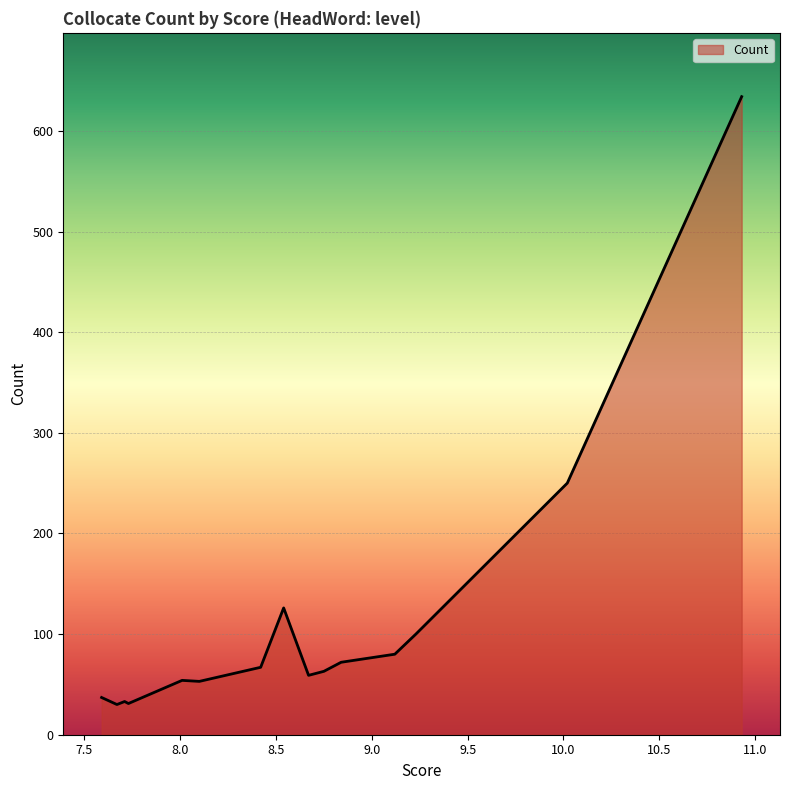

What is the difference between the maximum and minimum values?

604